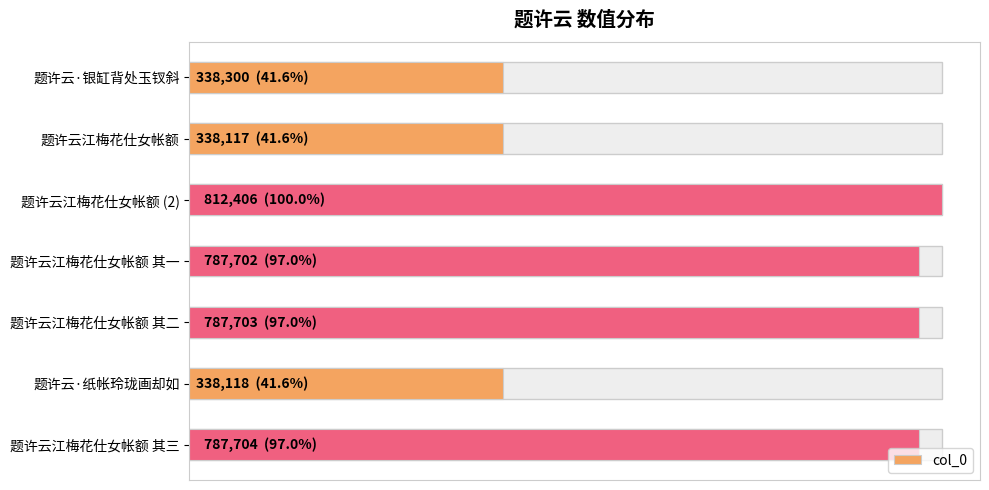

Reading right to left, transcribe all the data shown in this chart.

787704	338118	787703	787702	812406	338117	338300